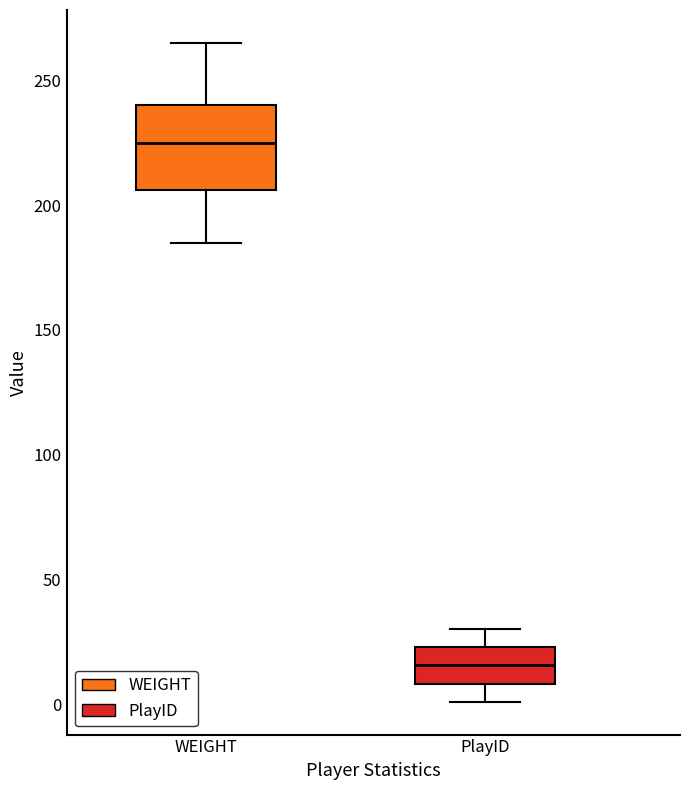

Reading left to right, read every box against the y-axis: the position of its median line, the range the box covers, and the ends of its whiskers. The values are not printed on the chart, so give them approximately, as read against the axis.

WEIGHT: median 225, box 205 to 240, whiskers 185 to 265
PlayID: median 15, box 10 to 25, whiskers 0 to 30